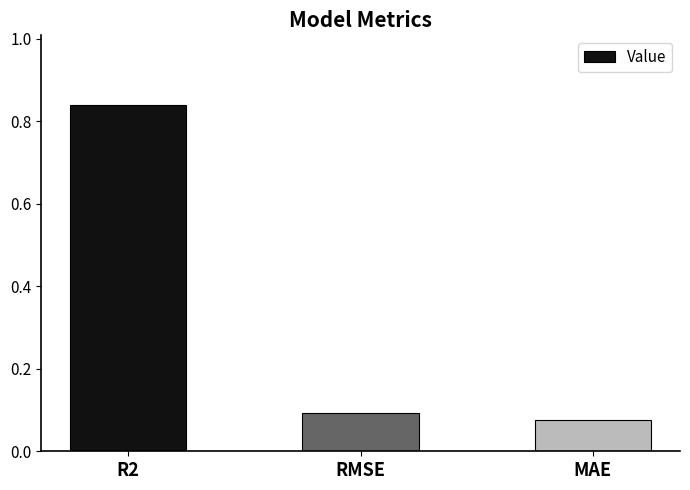

What is the label of the 2nd bar from the left?

RMSE